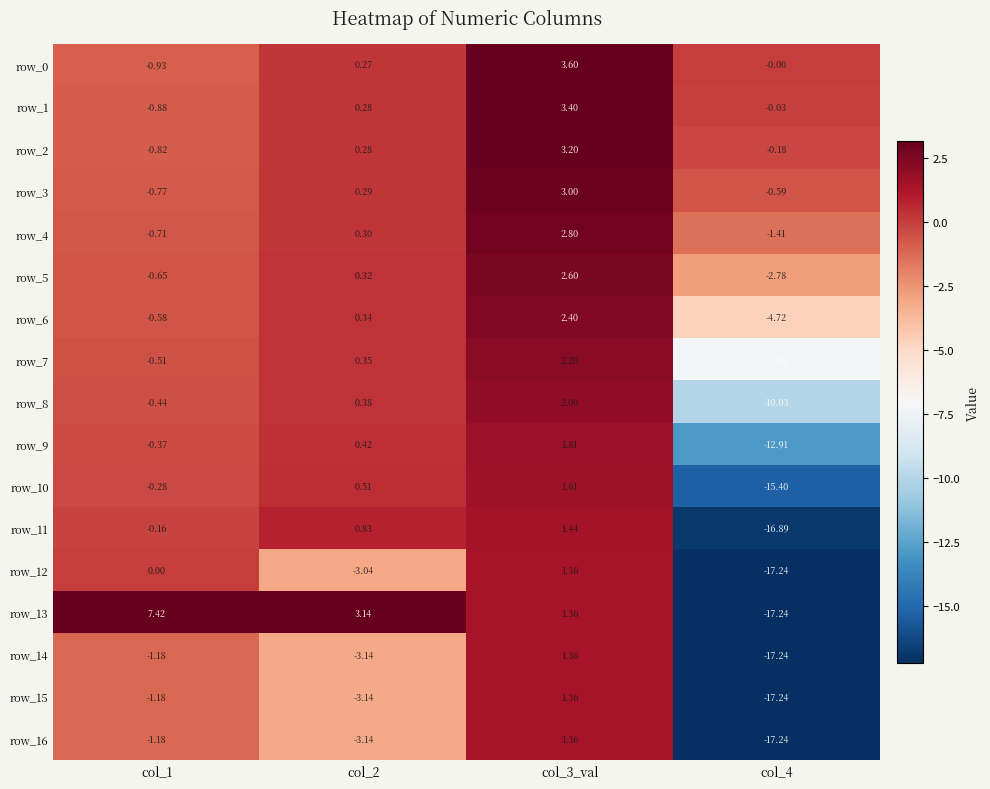

Is the value of row_14 at col_2 greater than the value of row_12 at col_3_val?

No